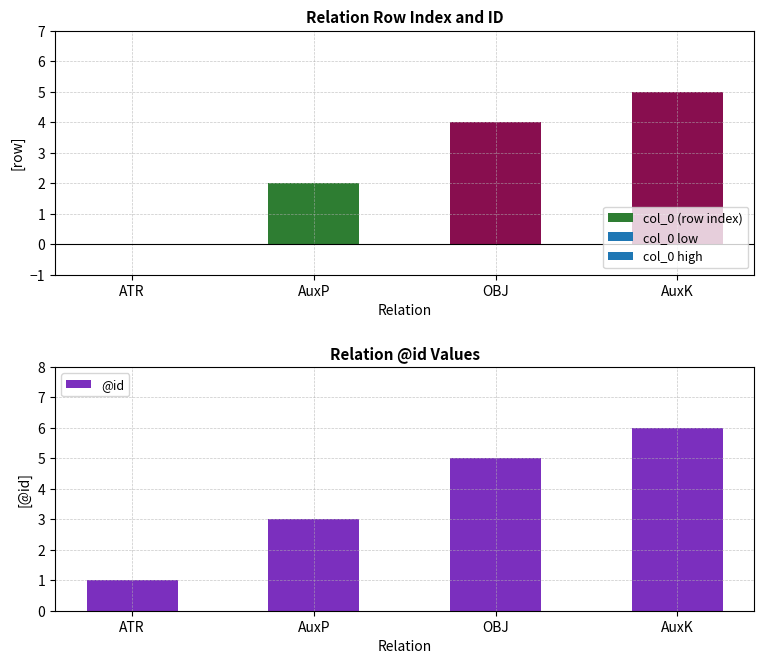

Is it true that the value at OBJ is 2?

False